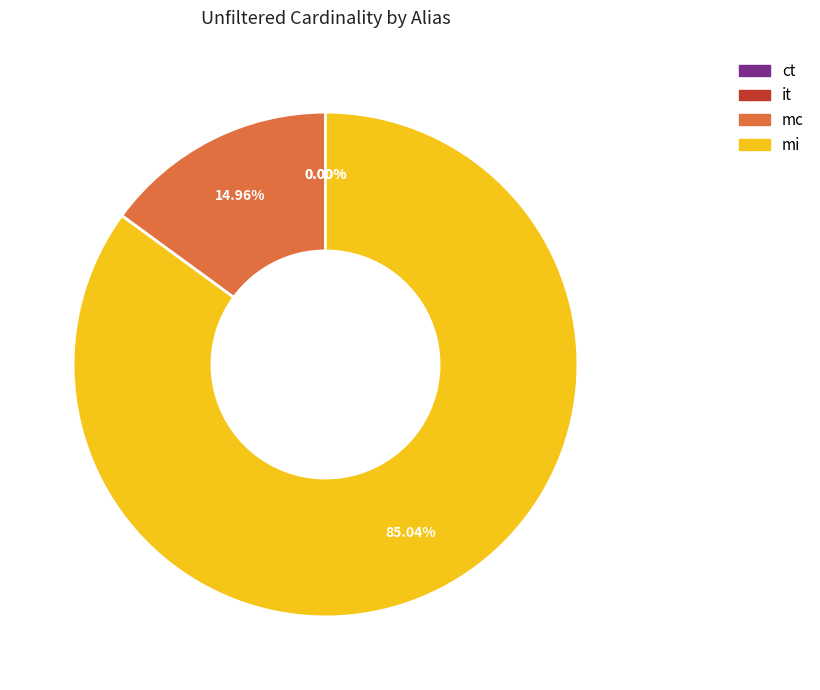

Does mi represent more than half of the total?

Yes